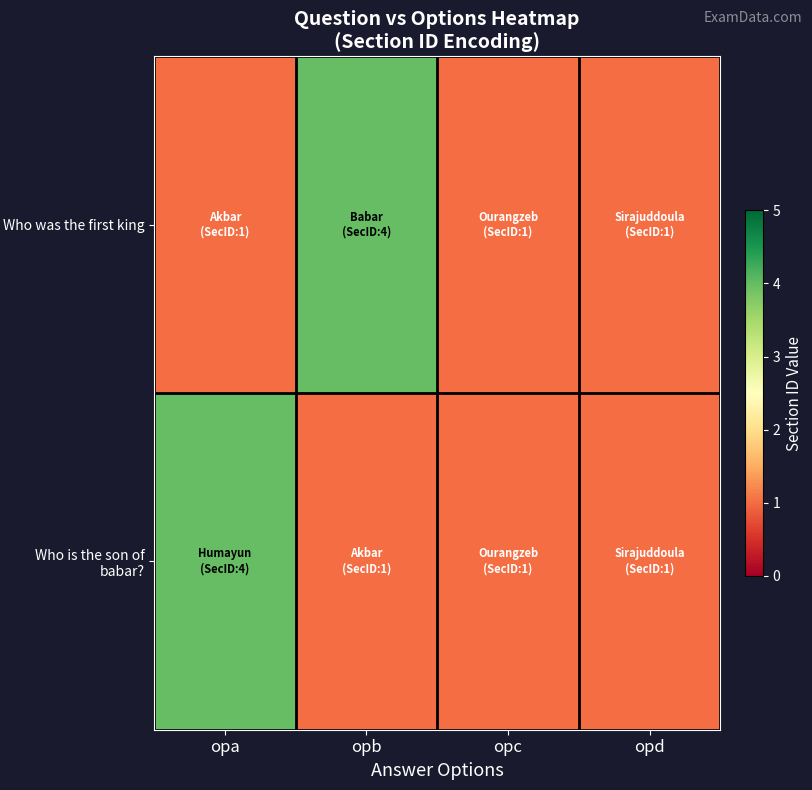

Which series has the largest range (max minus min)?

Who was the first king